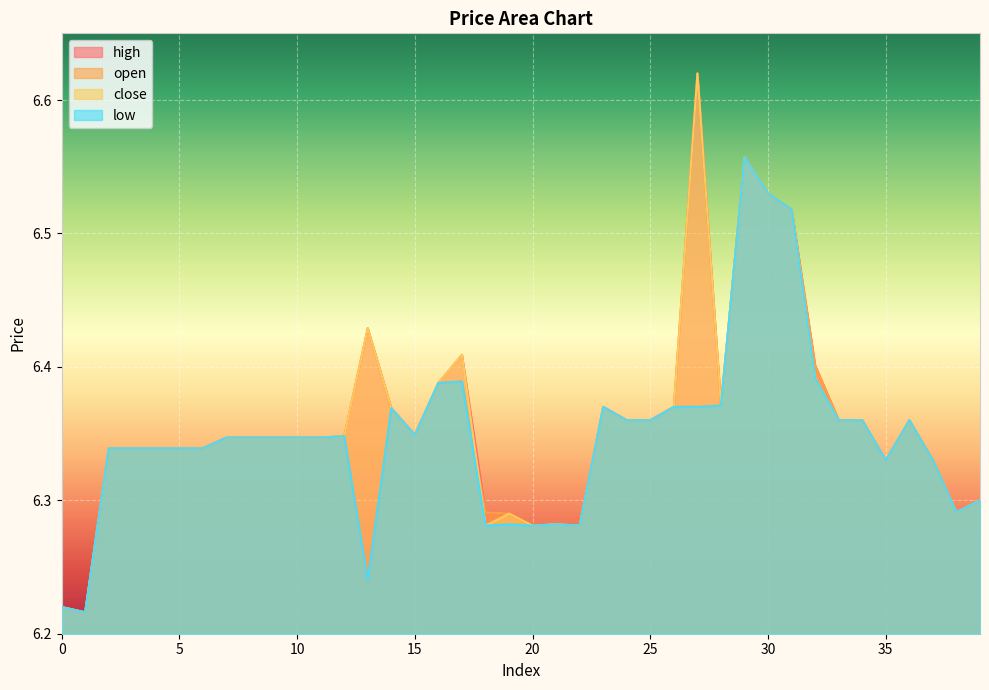

What is the difference between the maximum and minimum values in the open series?

0.3